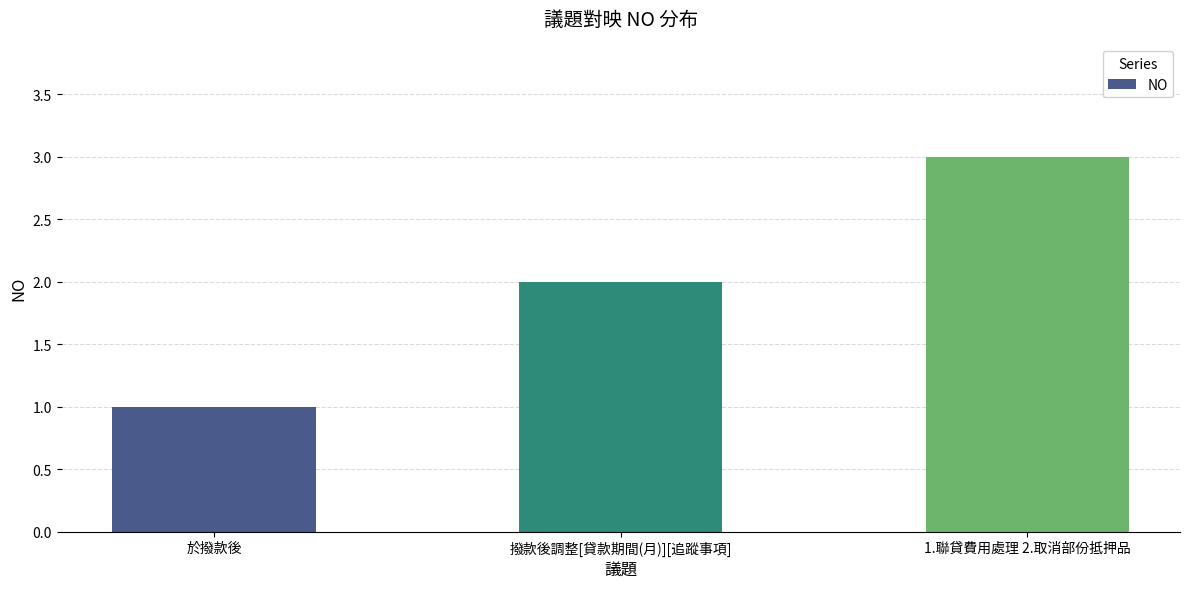

What is the change in value from 於撥款後 to 撥款後調整[貸款期間(月)][追蹤事項]?

+1